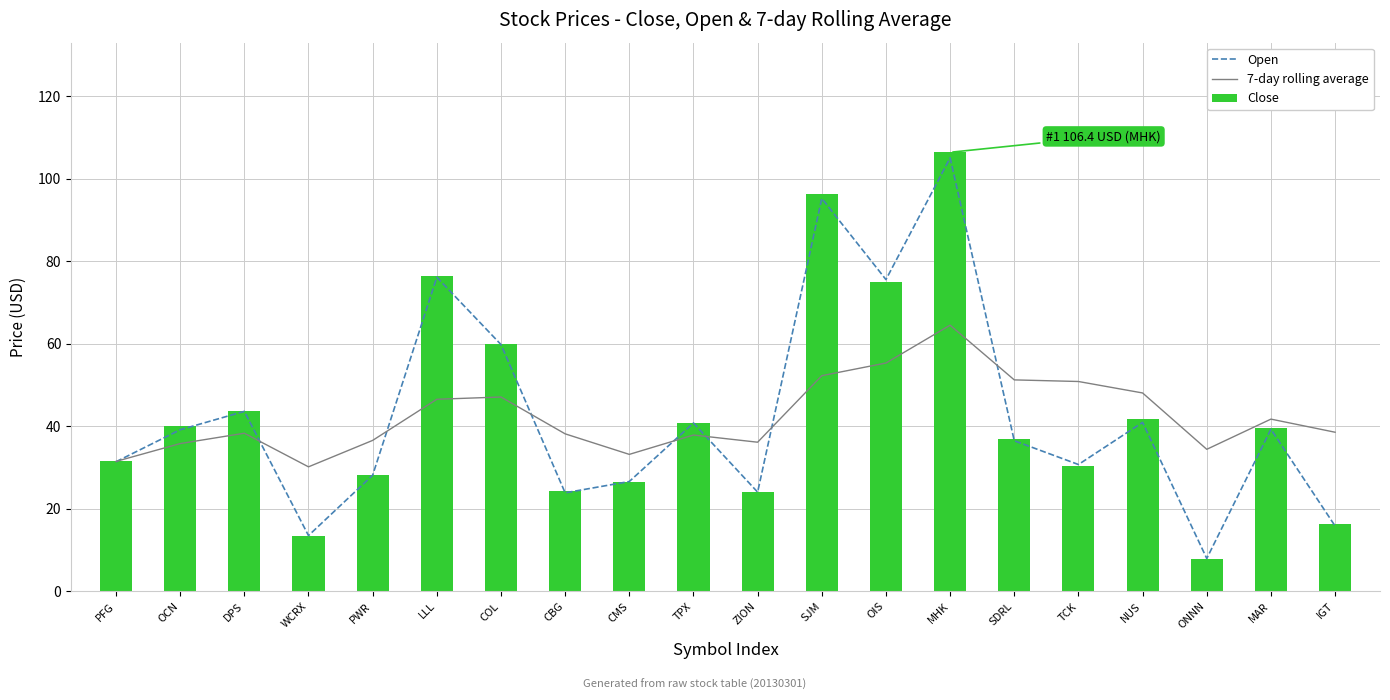

Reading left to right, transcribe all the data shown in this chart.

Open: PFG=31.4	OCN=39.2	DPS=43.6	WCRX=13.5	PWR=28.1	LLL=76.1	COL=59.8	CBG=23.9	CMS=26.6	TPX=40.8	ZION=24.0	SJM=95.2	OIS=75.6	MHK=105.1	SDRL=36.5	TCK=30.7	NUS=40.9	ONNN=8.0	MAR=39.3	IGT=15.8
7-day rolling average: PFG=31.5	OCN=35.8	DPS=38.3	WCRX=30.2	PWR=36.6	LLL=46.5	COL=47.1	CBG=38.2	CMS=33.2	TPX=37.9	ZION=36.1	SJM=52.3	OIS=55.3	MHK=64.5	SDRL=51.2	TCK=50.9	NUS=48.1	ONNN=34.4	MAR=41.7	IGT=38.6
Close: PFG=31.6	OCN=40.1	DPS=43.8	WCRX=13.4	PWR=28.2	LLL=76.4	COL=60.0	CBG=24.4	CMS=26.4	TPX=40.7	ZION=24.0	SJM=96.3	OIS=75.1	MHK=106.4	SDRL=37.0	TCK=30.3	NUS=41.7	ONNN=7.9	MAR=39.6	IGT=16.2